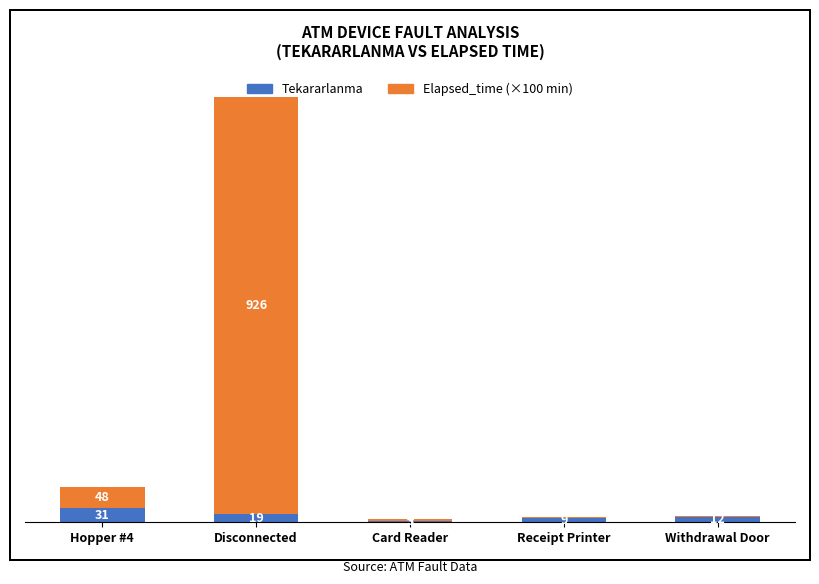

Which category has the highest value in the Tekararlanma series?

Hopper #4